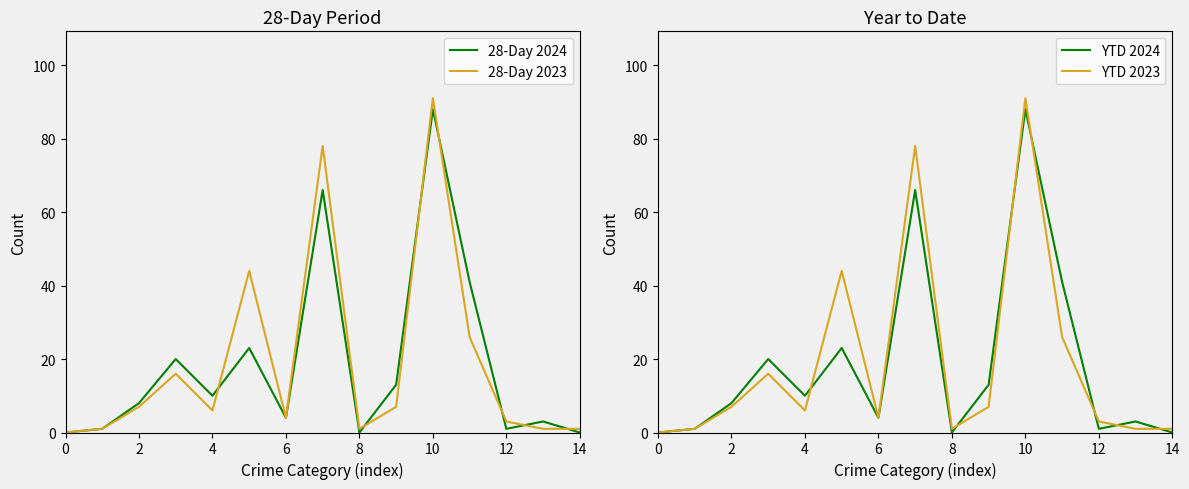

How many intersections are there between YTD 2024 and 28-Day 2023?

7